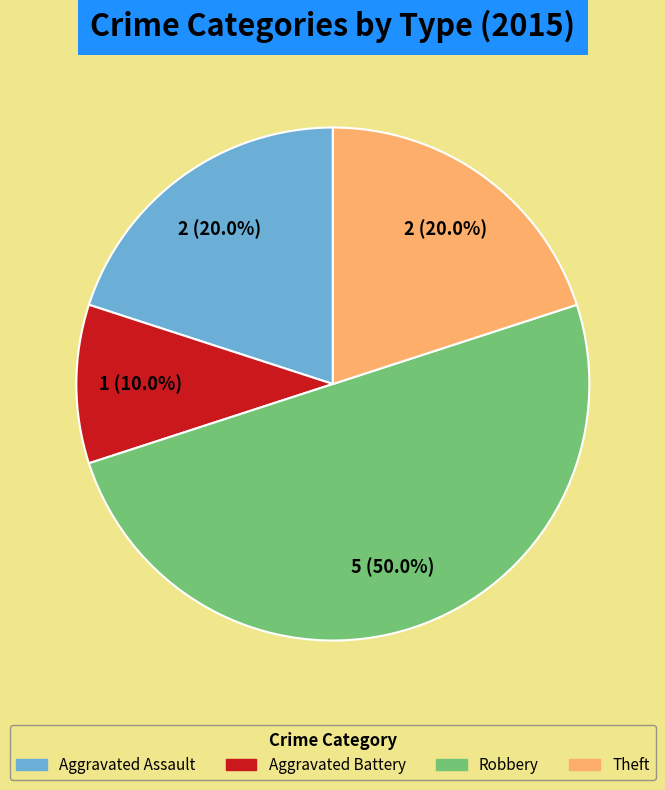

What is the smallest slice in the pie chart?

Aggravated Battery